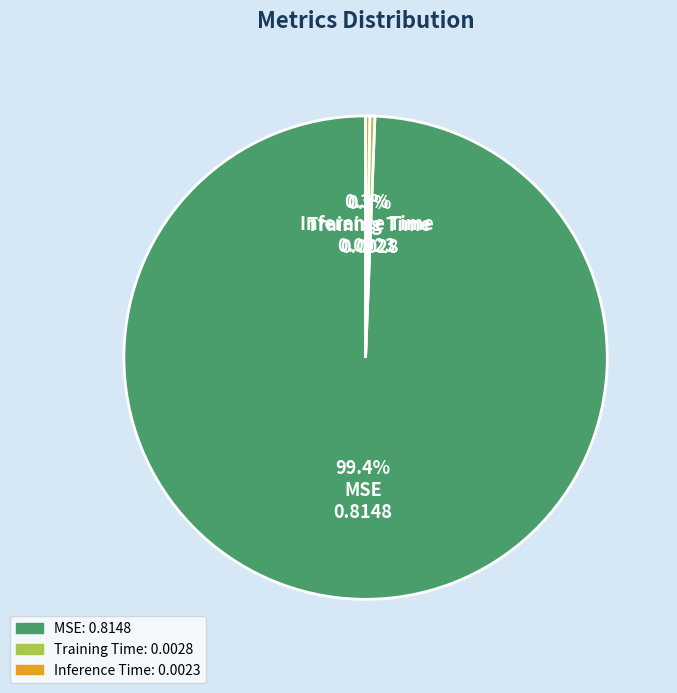

Which slice is the largest?

MSE